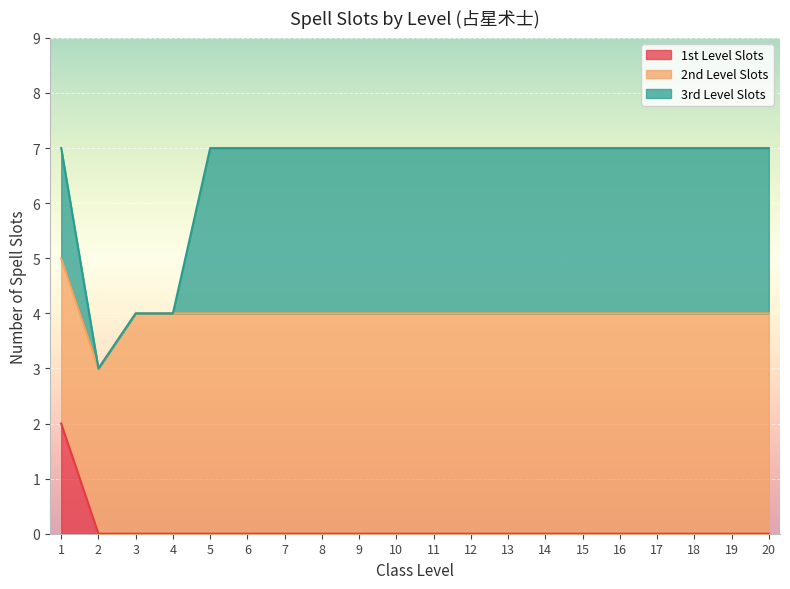

Between 1 and 10, which series saw the biggest shift?

1st Level Slots